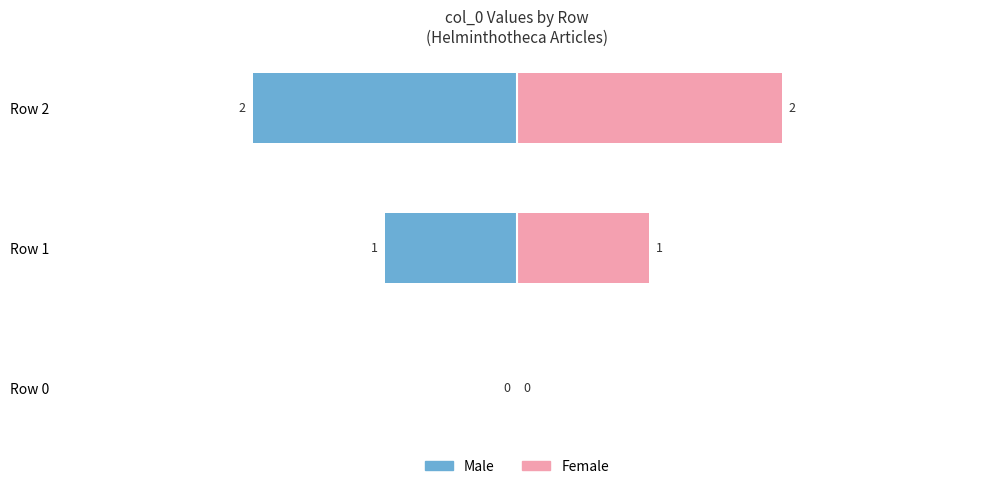

At which category is the sum across all series the highest?

Row 0